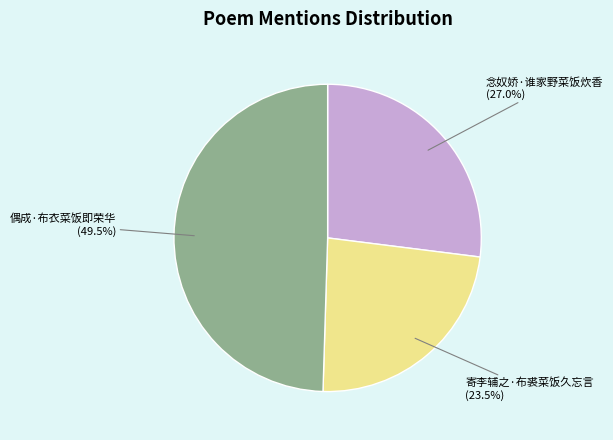

Is there a majority slice in this chart?

No